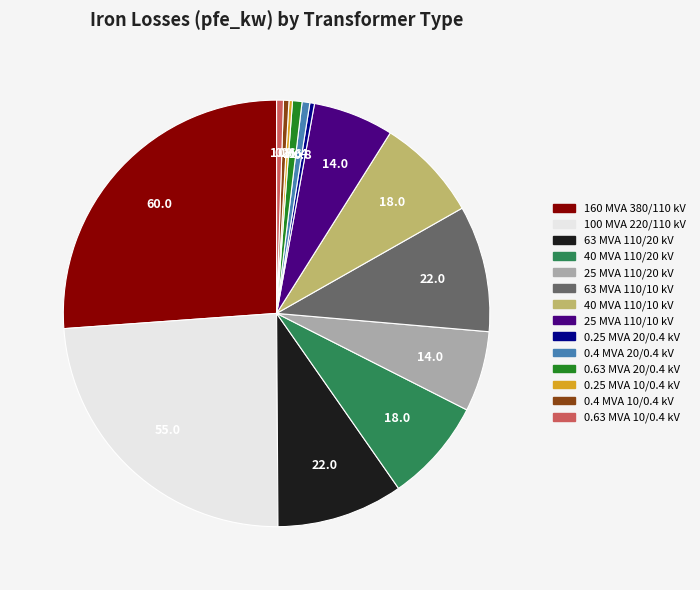

Is it true that 160 MVA 380/110 kV is 13% of the pie?

False